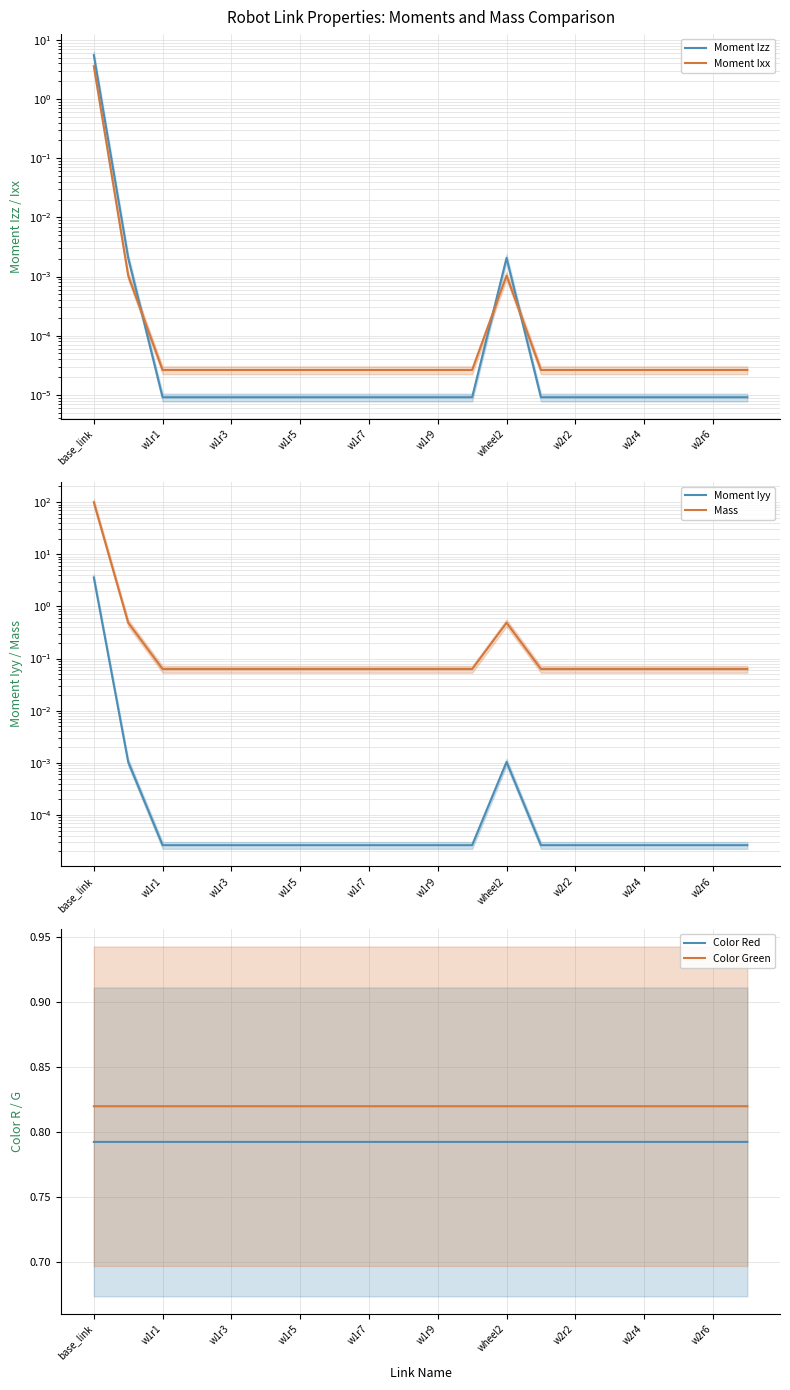

Which series ends up on top after the final intersection of Moment Ixx and Moment Iyy?

Moment Iyy